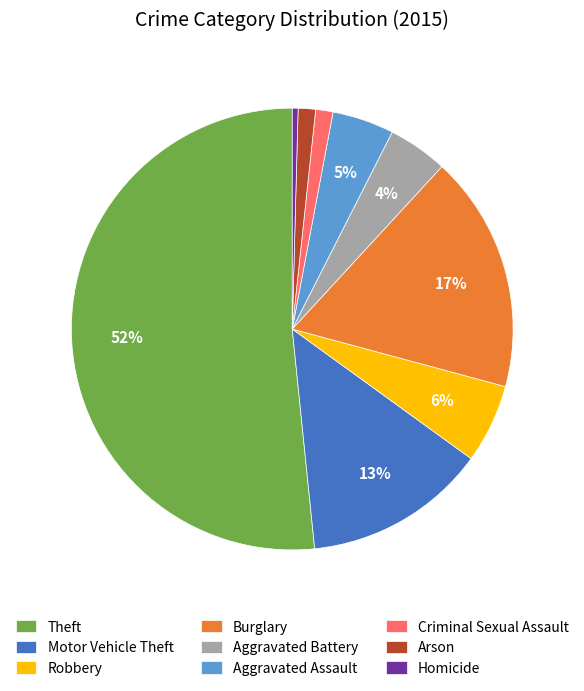

To the nearest percent, what percentage of the pie is Criminal Sexual Assault?

1%